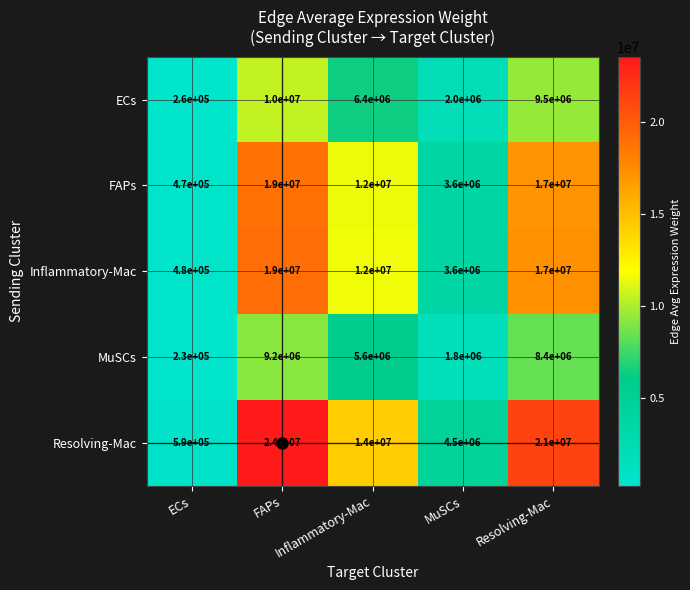

What is the average value of the FAPs series?

10414000